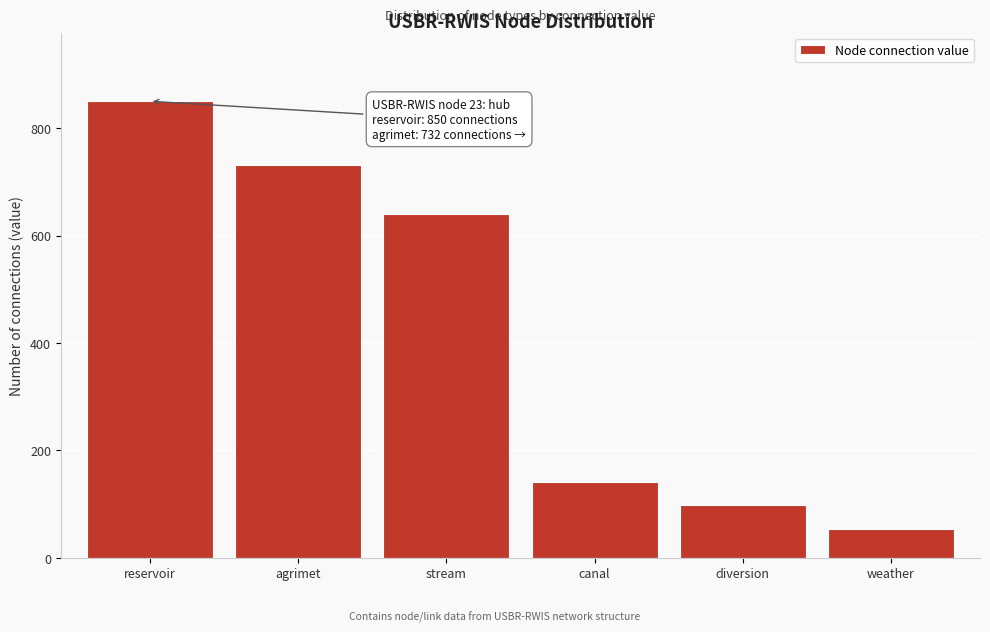

Reading right to left, what are all the values shown in this chart?

53	99	141	640	732	850